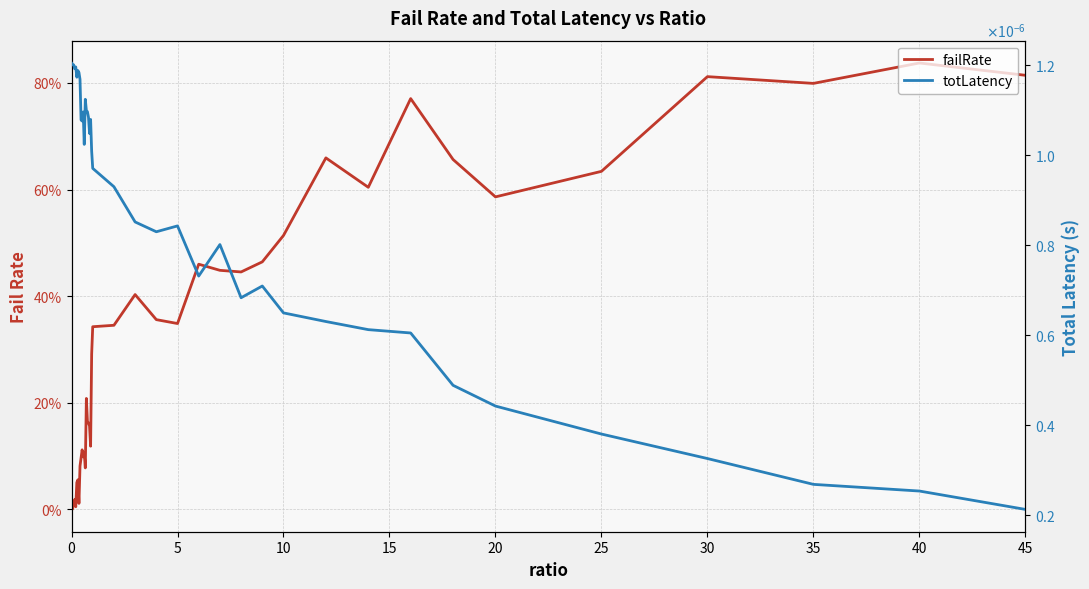

How many lines are shown in the chart?

2